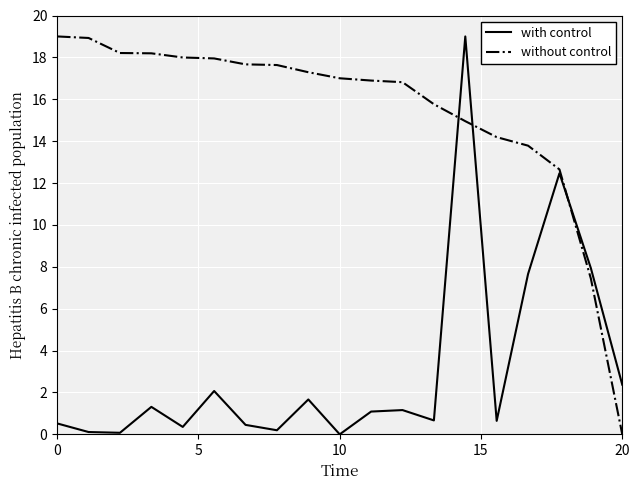

True or false: with control and without control cross at least once.

True